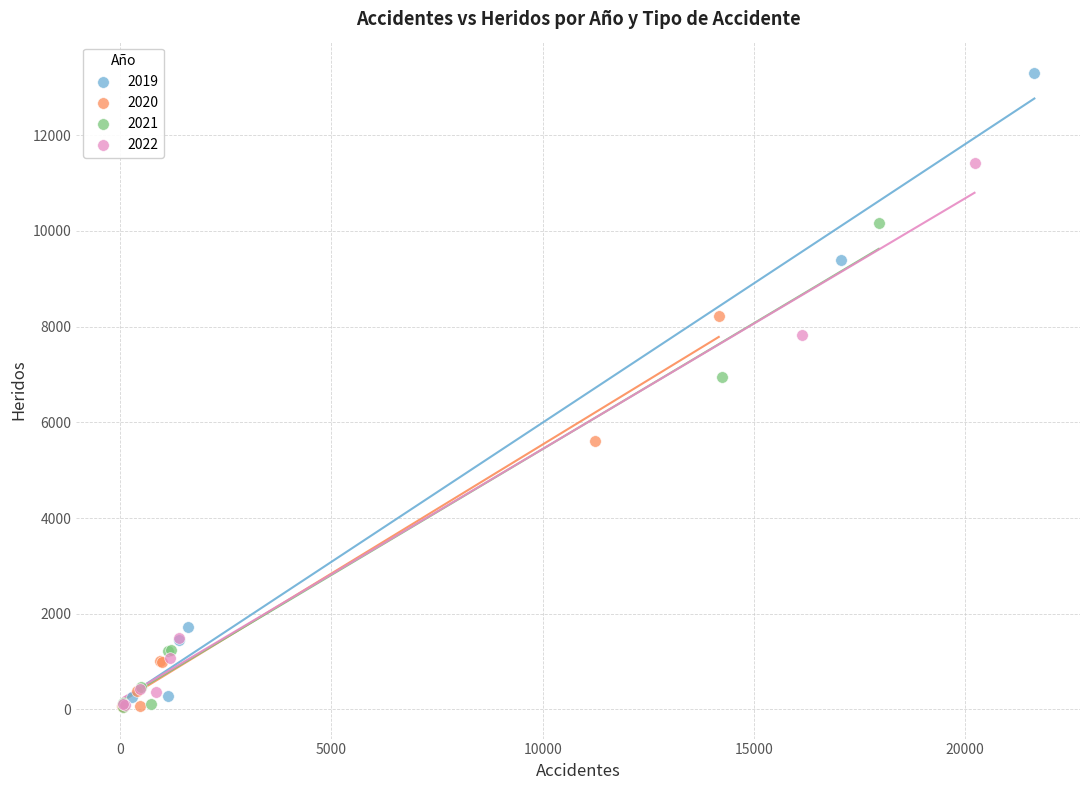

Which series contains the highest Y value?

2019